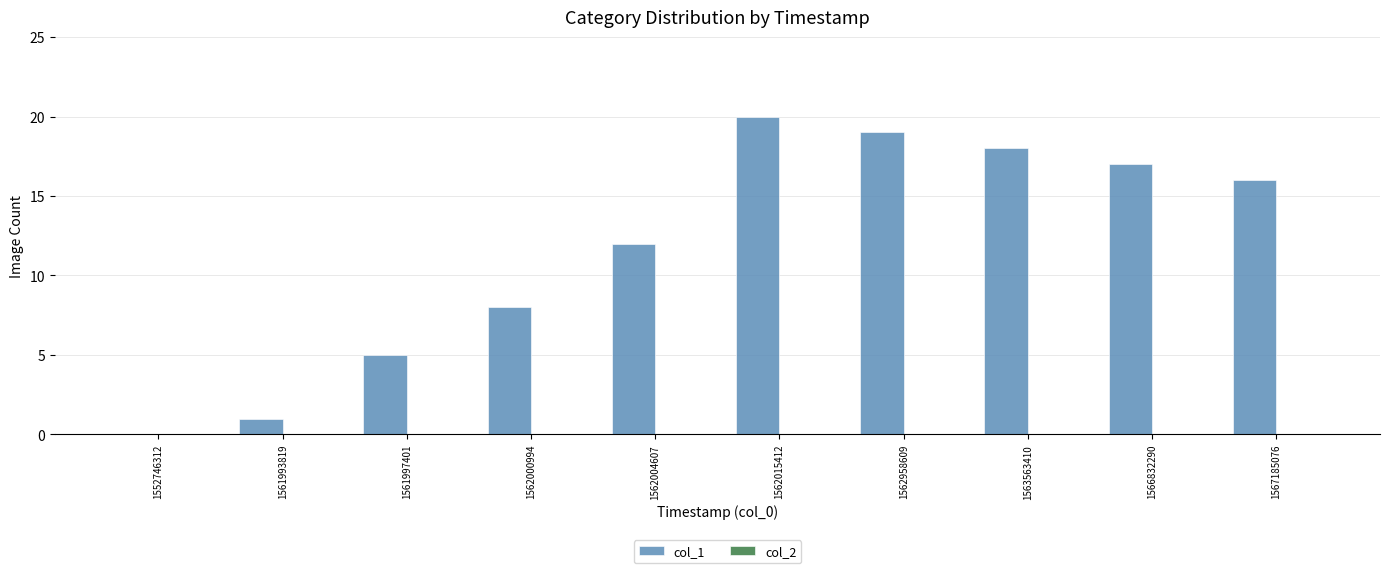

At which category does the chart reach its peak across all series?

1562015412